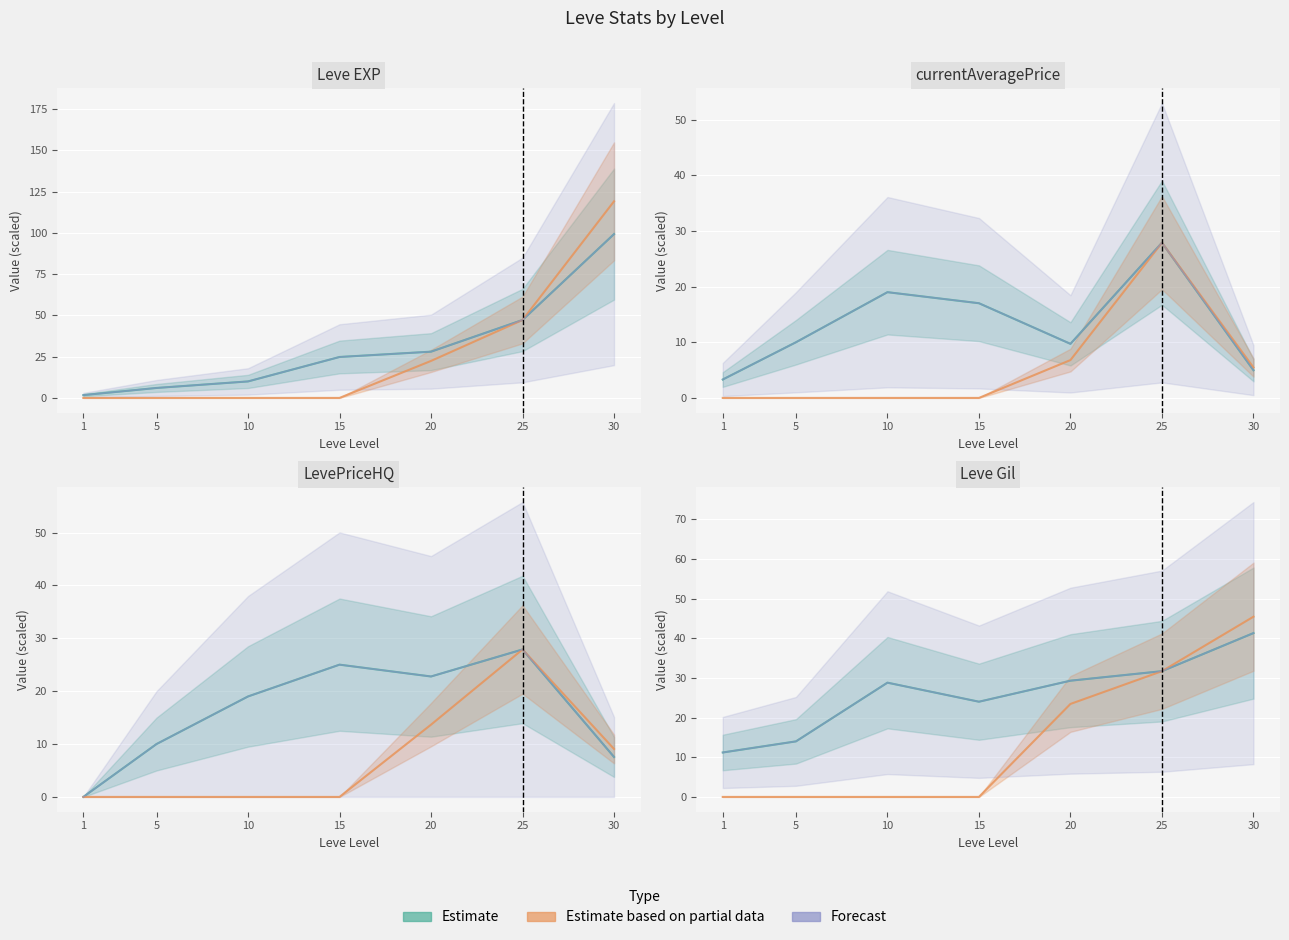

What is the sum of the Leve Gil values at 25 and 5?

45.7